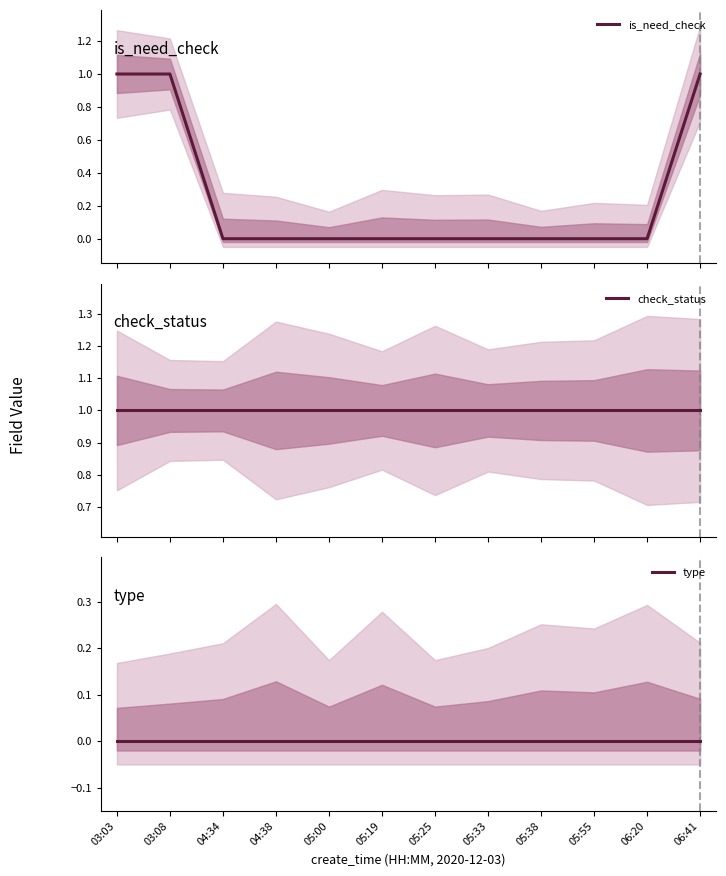

The check_status series shows 2 at 03:03. True or false?

False